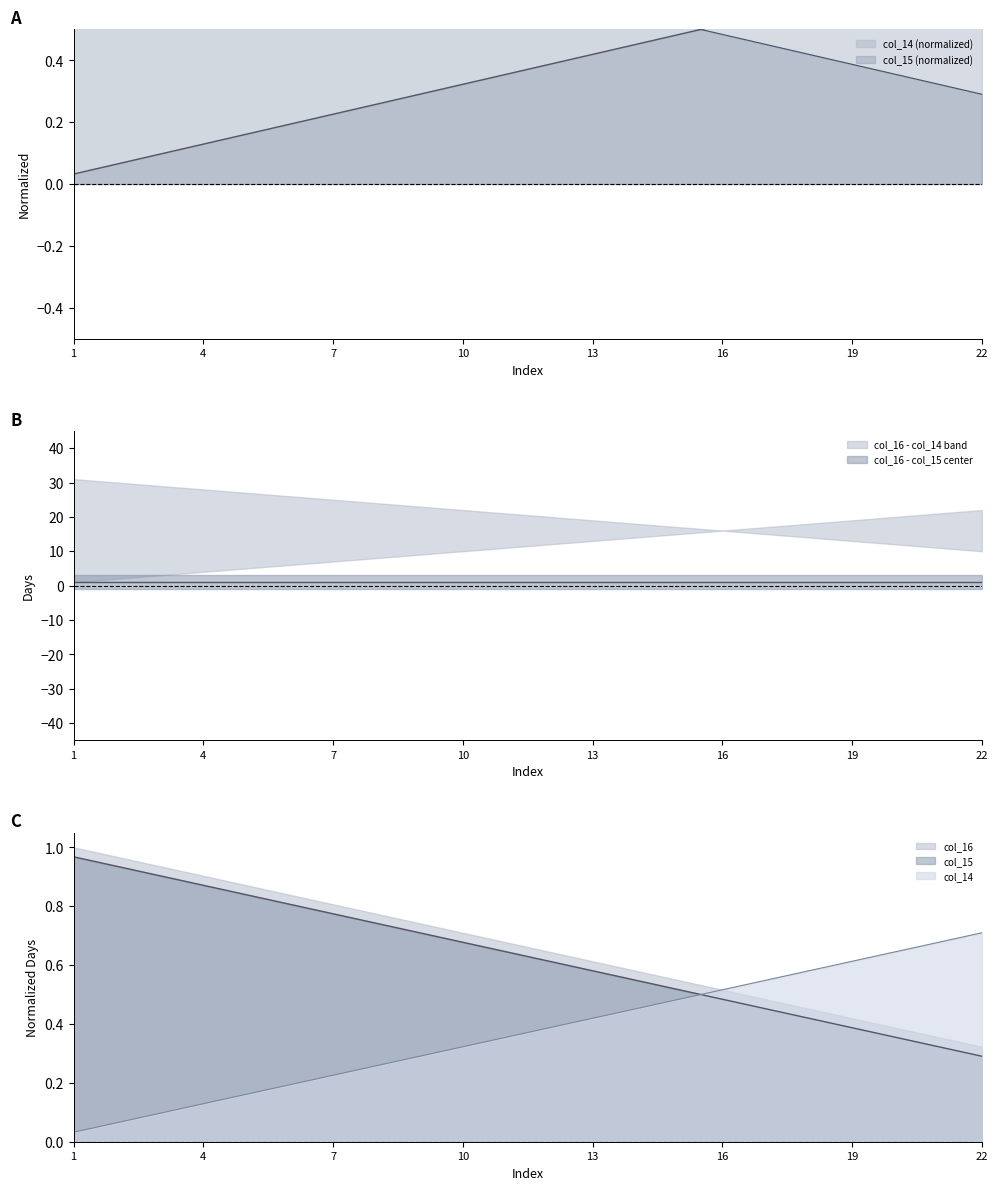

Where is col_16 nearest to the value 0?

22